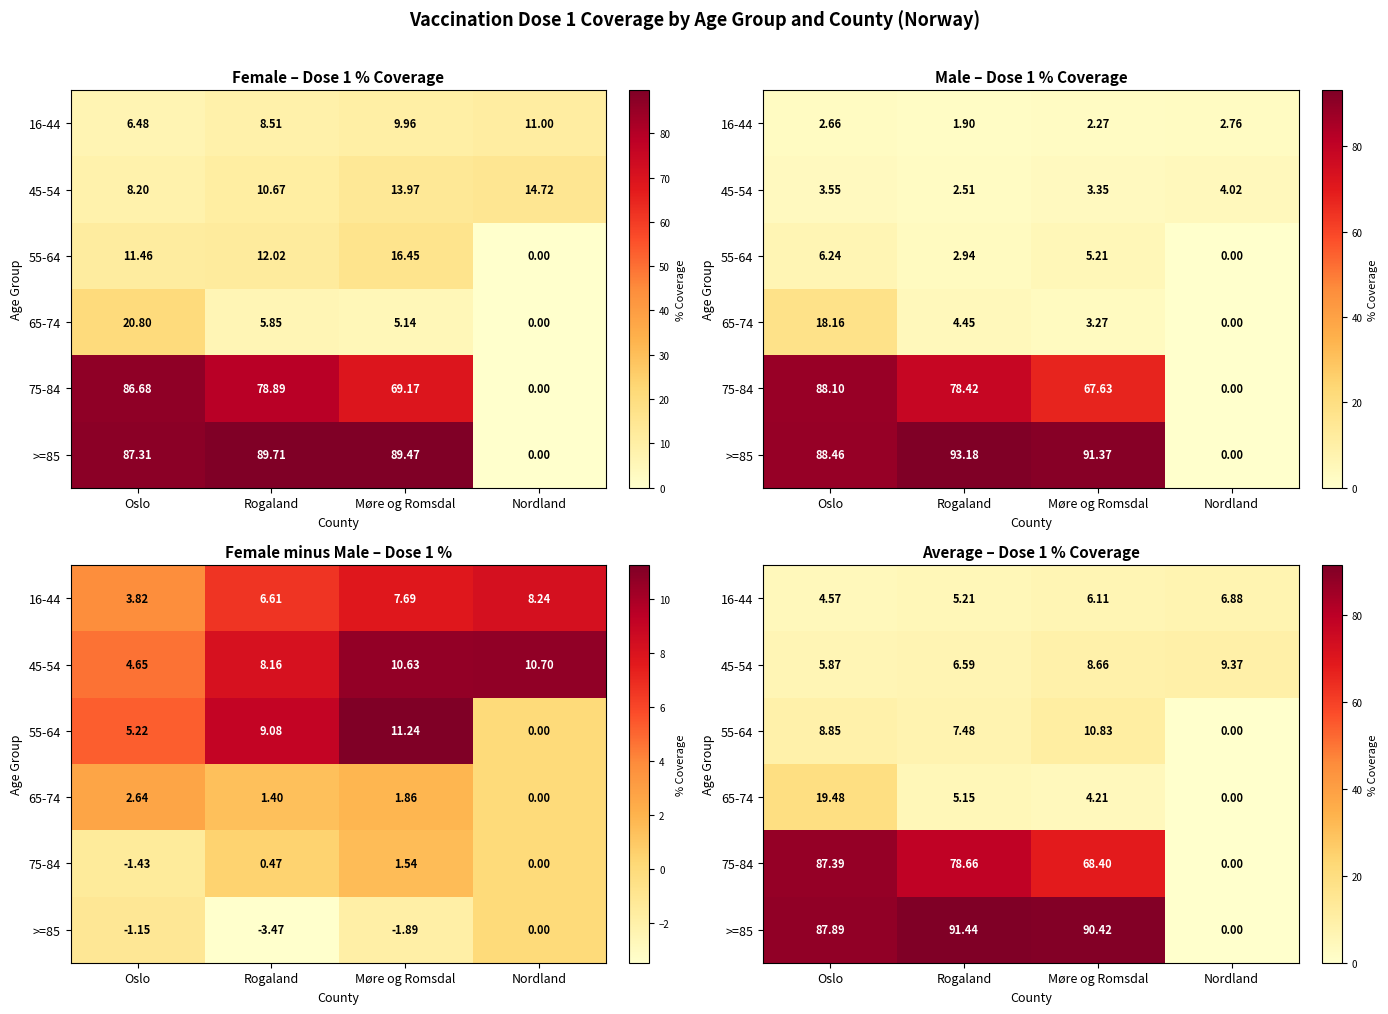

At which category is the sum across all series the highest?

Oslo